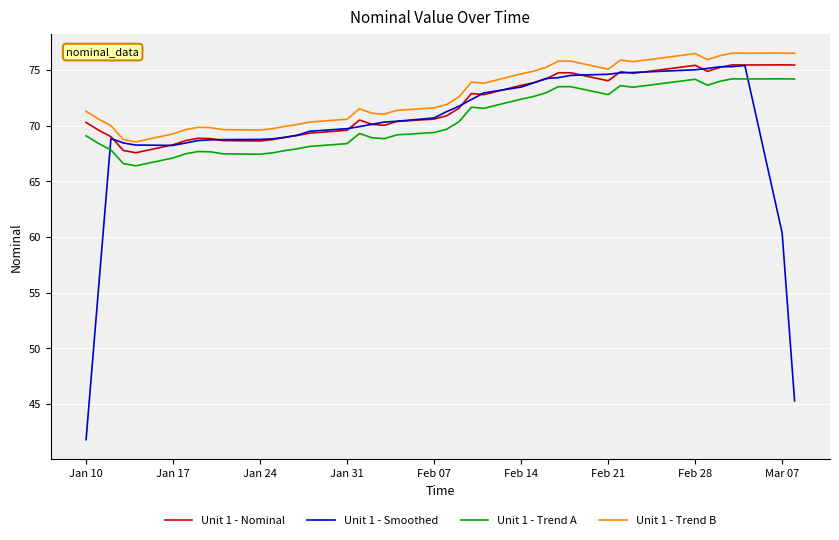

What is the minimum value for Unit 1 - Trend A?

66.4